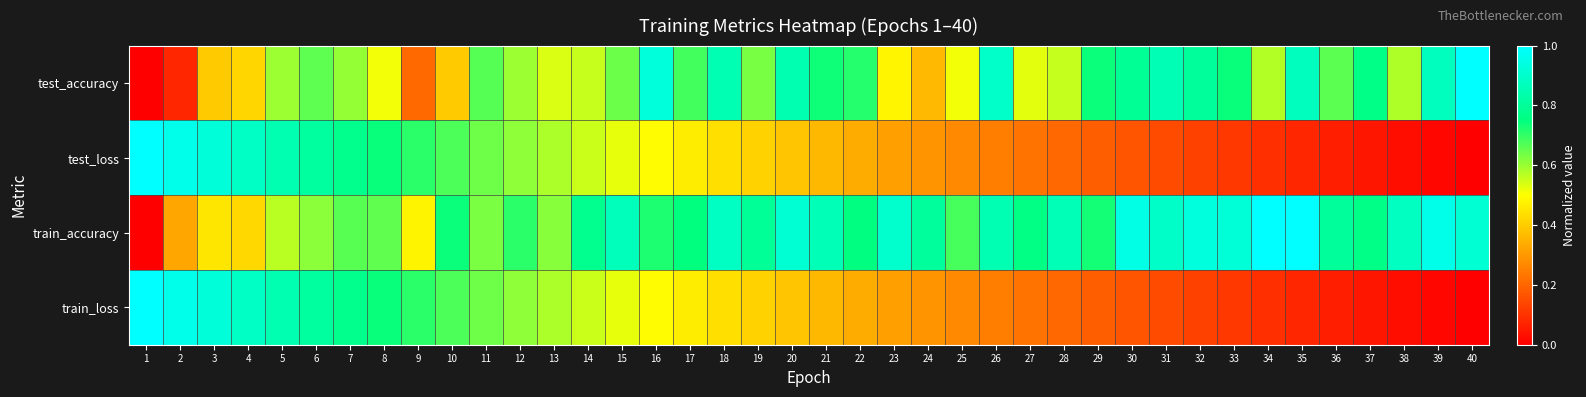

At 24, list the series in order from largest to smallest.

train_accuracy, test_accuracy, train_loss, test_loss